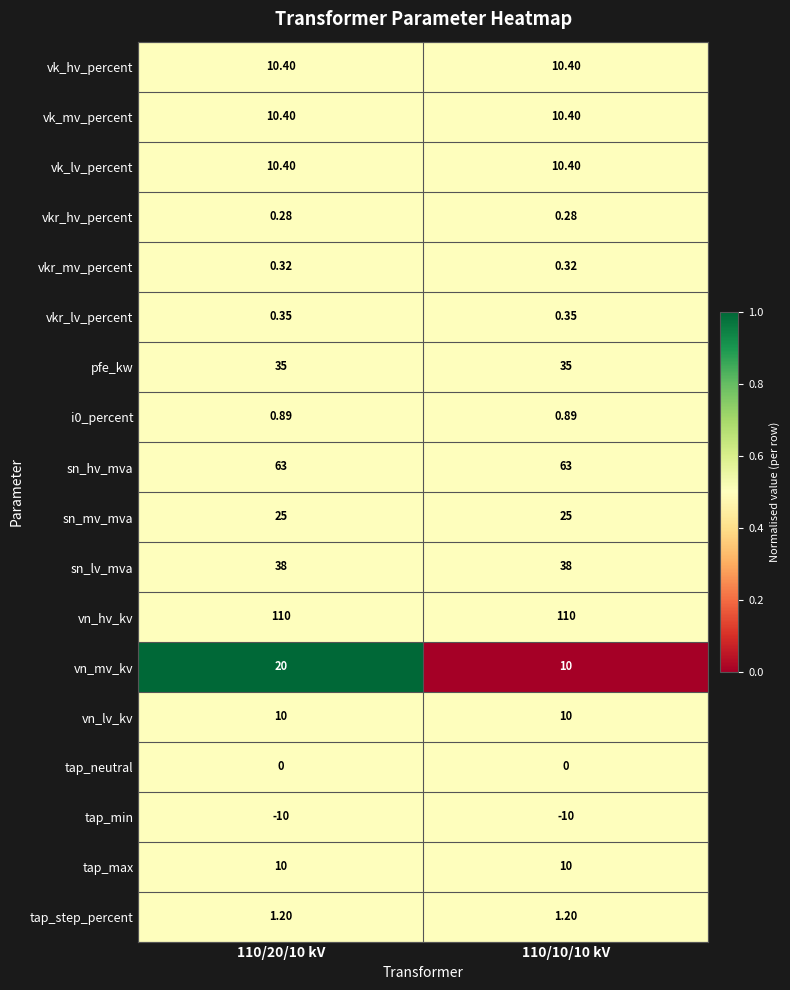

Which series has the largest total across all categories?

vn_hv_kv